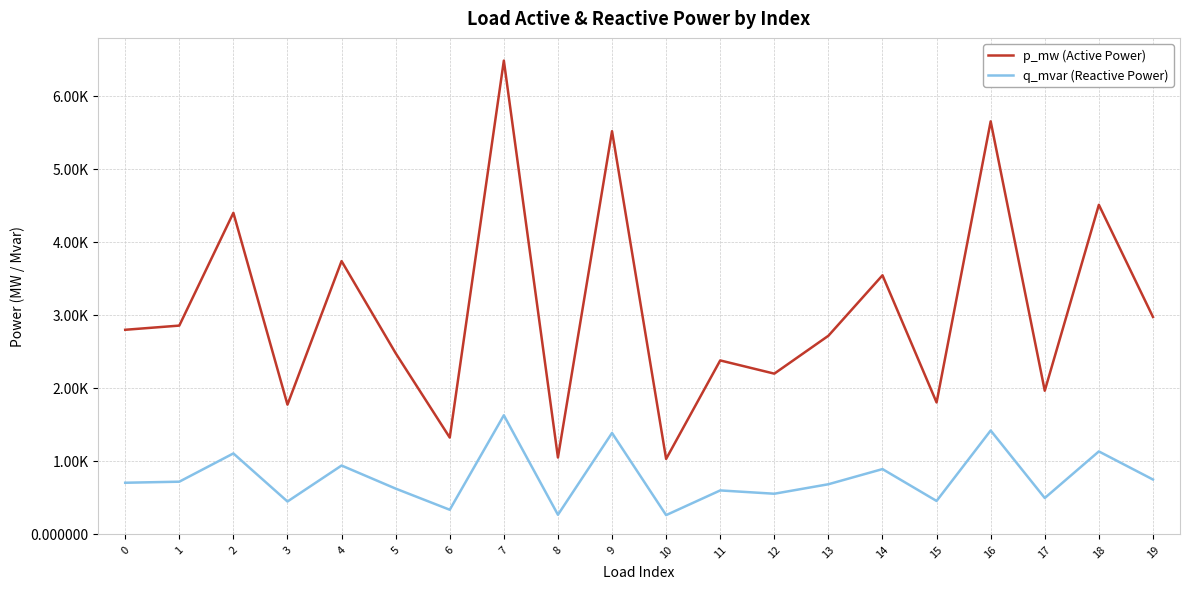

True or false: q_mvar (Reactive Power) and p_mw (Active Power) intersect in this chart.

False